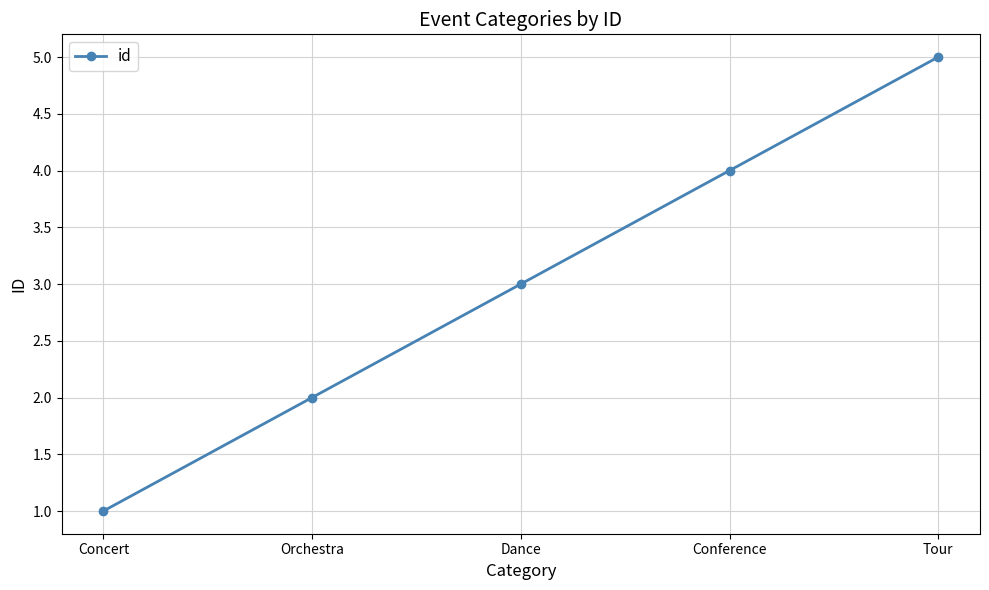

What is the ratio of the value at Dance to the value at Tour?

0.6